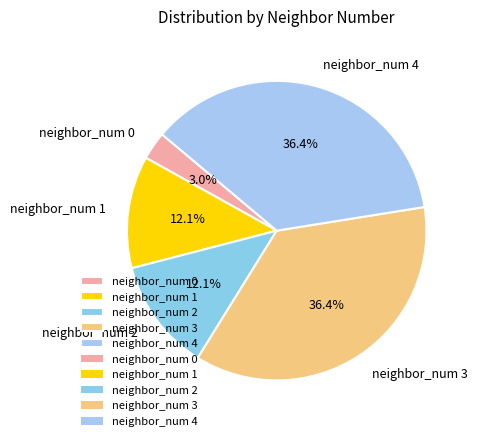

Does any single category account for the majority?

No